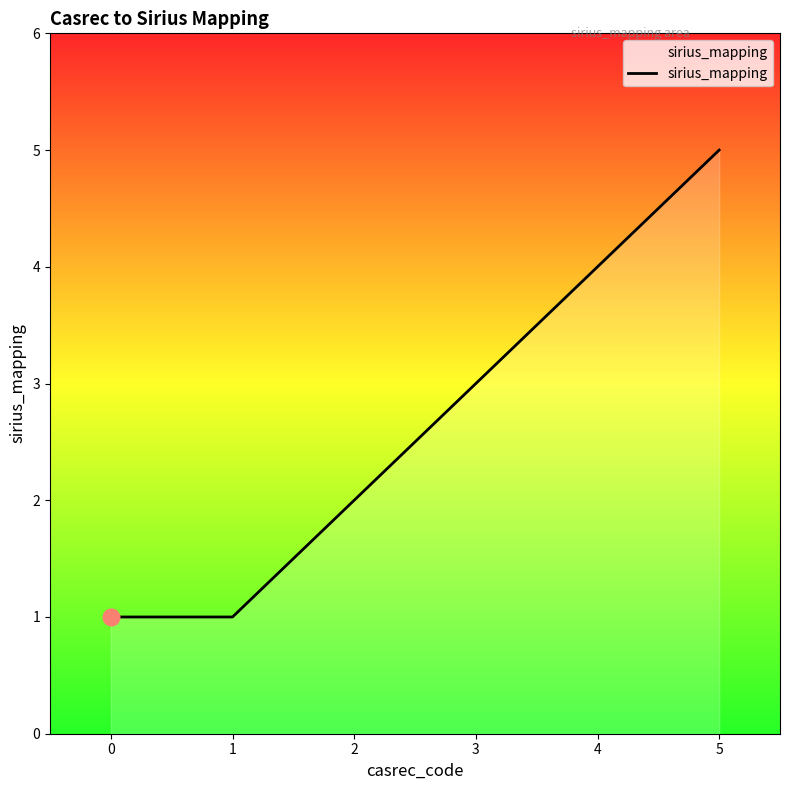

True or false: there are more than 1 points higher than both neighbors.

False